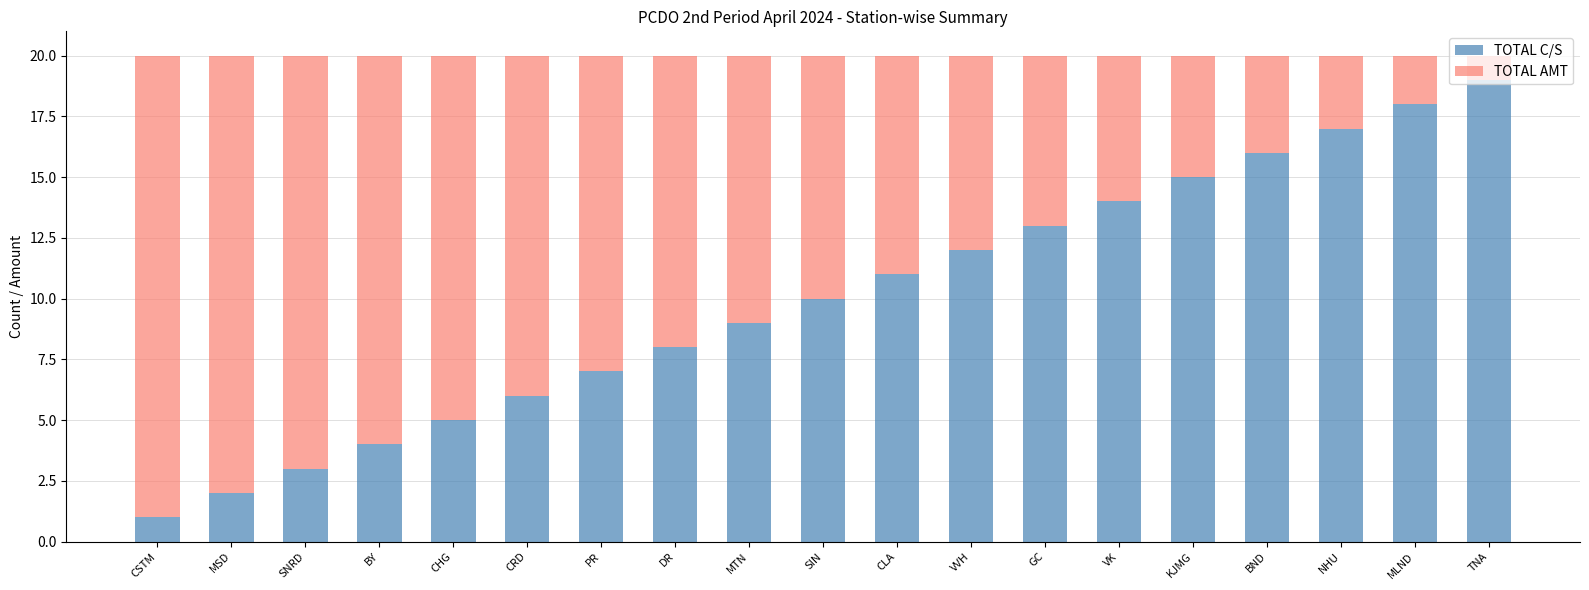

Is it true that TOTAL C/S equals 6 at CRD?

True